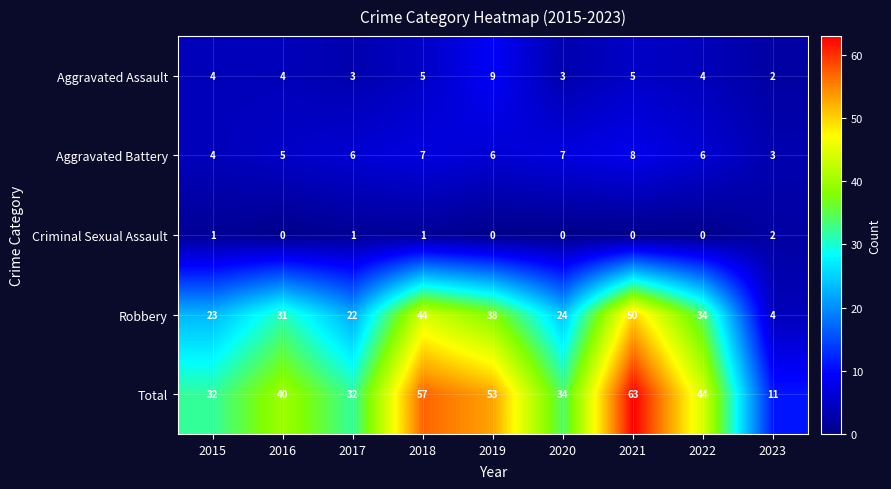

The Robbery series shows 11 at 2017. True or false?

False